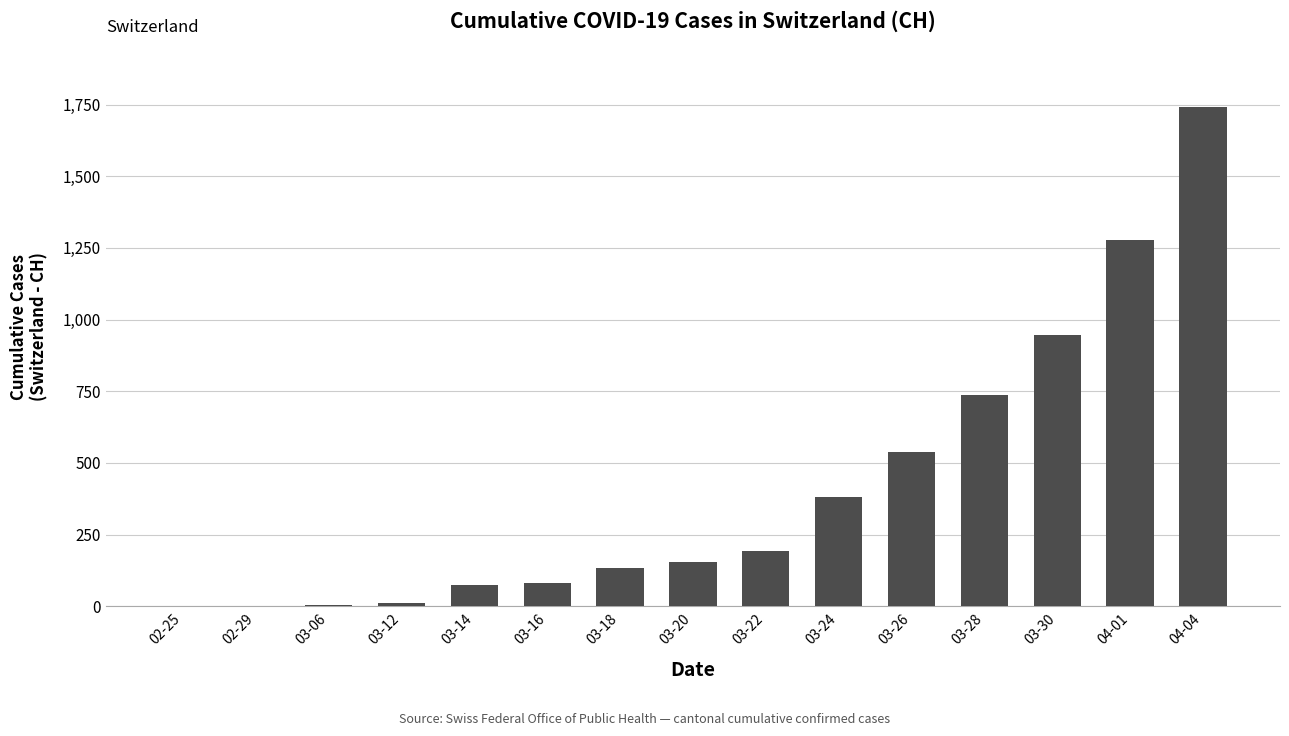

Which label corresponds to the largest value in the chart?

04-04